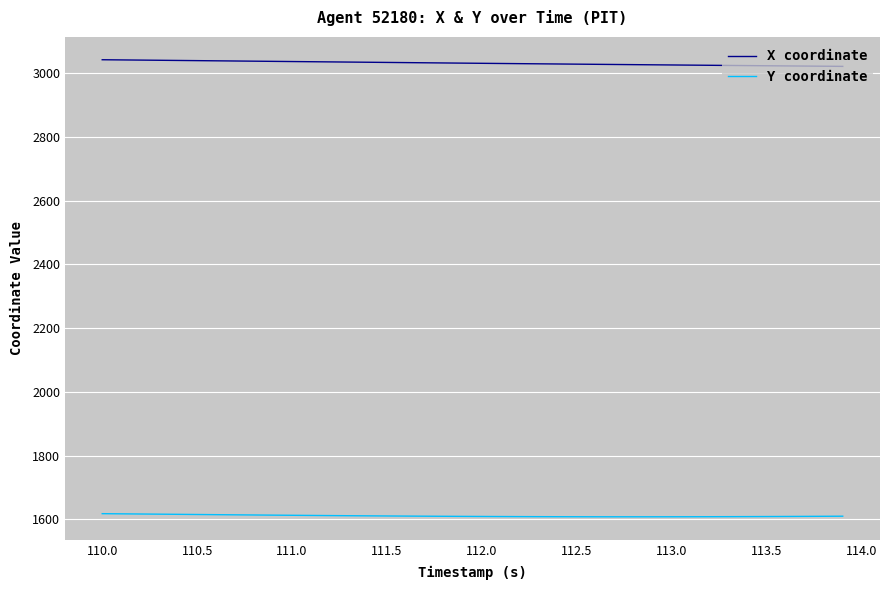

What is the difference between the second highest and second lowest values in the Y coordinate series?

9.3